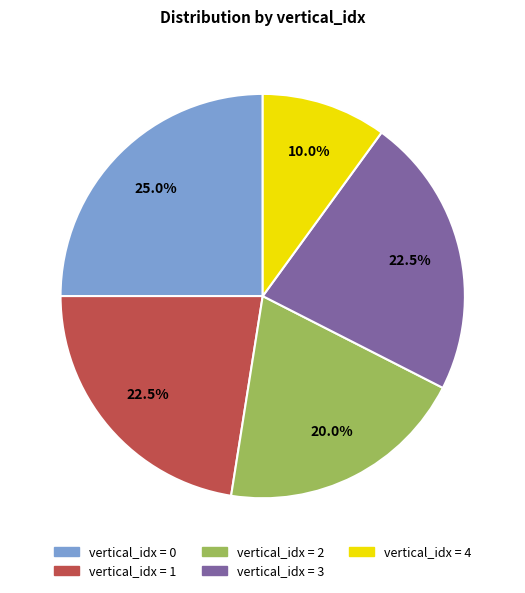

Is there a majority slice in this chart?

No